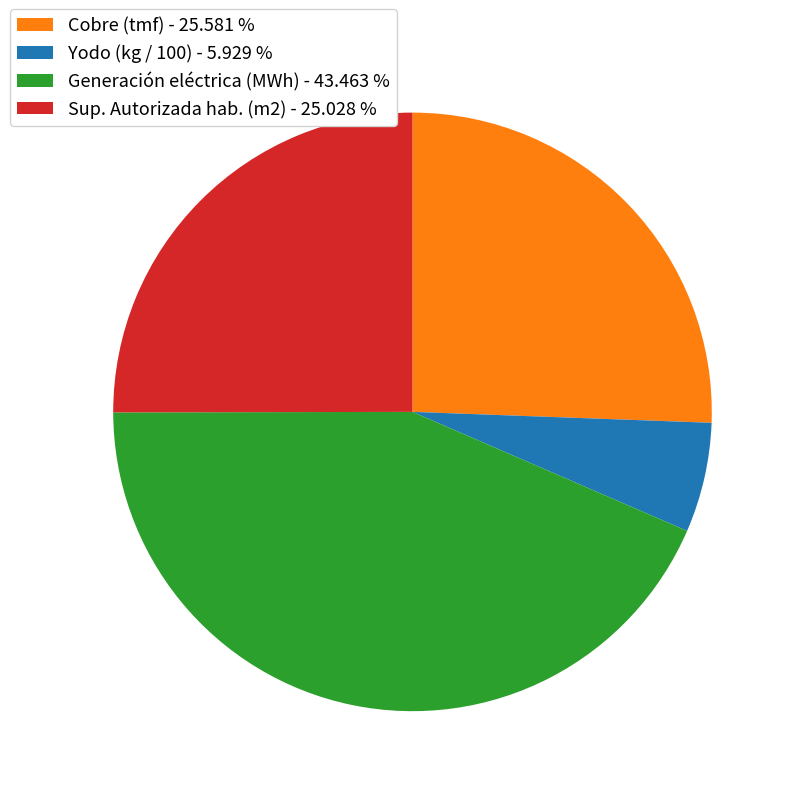

Which category has the biggest portion of the pie?

Generación eléctrica (MWh) - 43.463 %